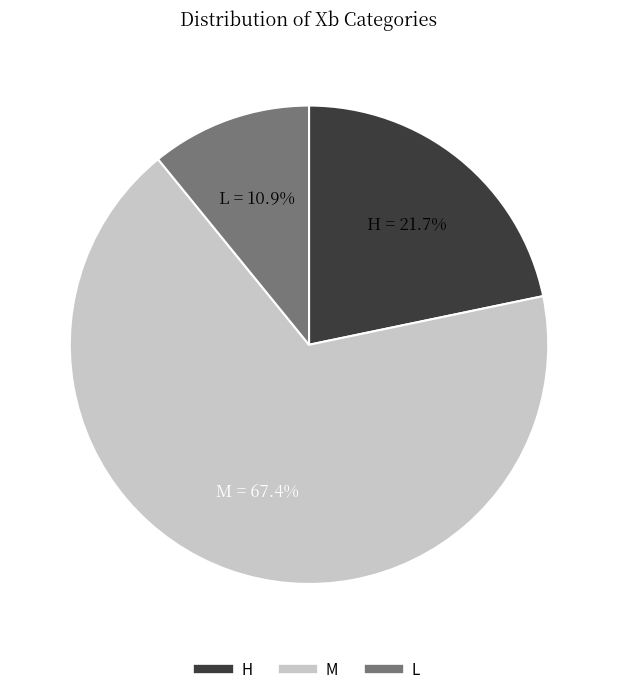

Do M and H together represent more than half of the pie?

Yes